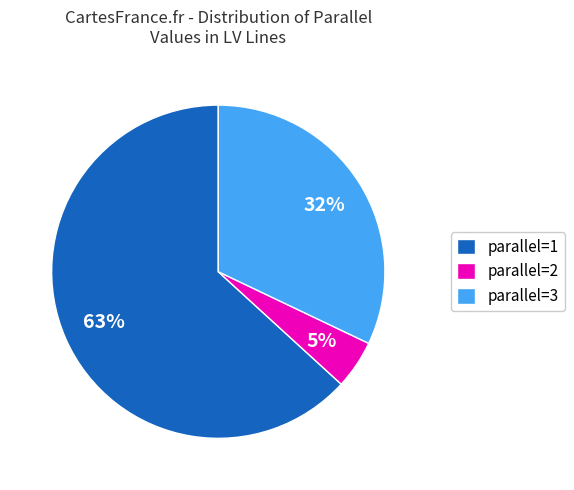

True or false: parallel=1 accounts for 69% of the total.

False